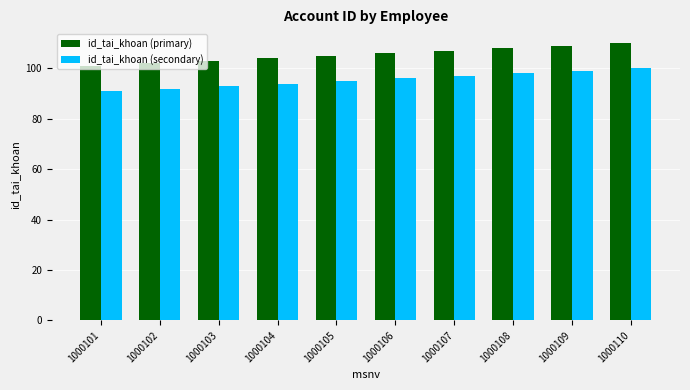

Reading left to right, transcribe all the data shown in this chart.

id_tai_khoan (primary): 101	102	103	104	105	106	107	108	109	110
id_tai_khoan (secondary): 91	92	93	94	95	96	97	98	99	100